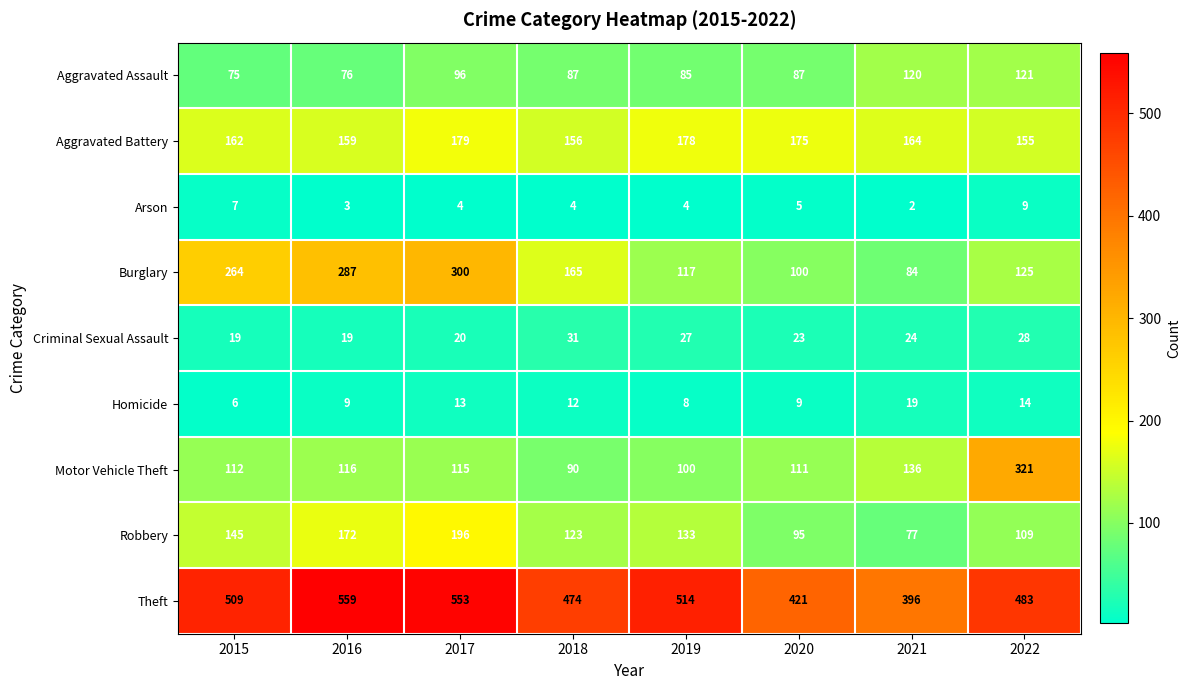

The Aggravated Battery series shows 72 at 2016. True or false?

False